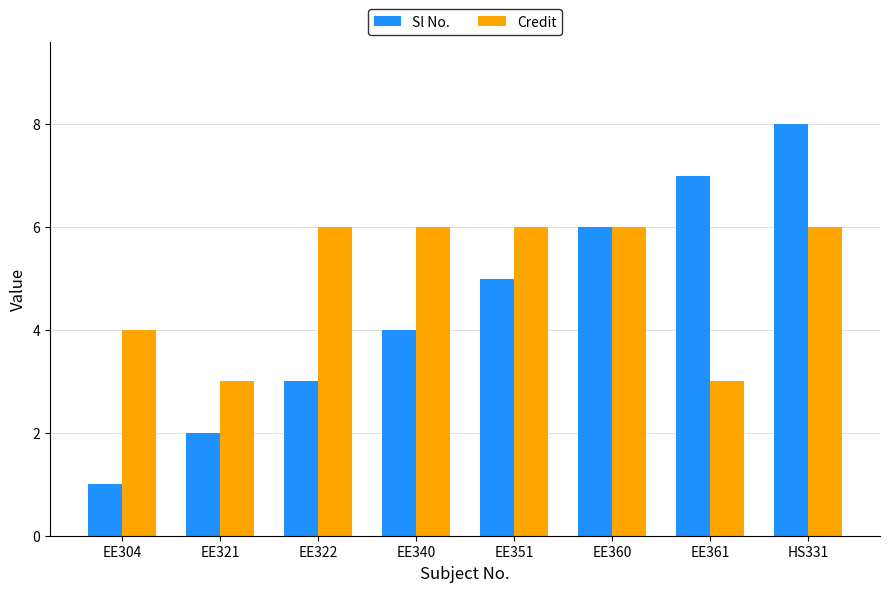

What is the difference between the highest and lowest values at EE304?

3